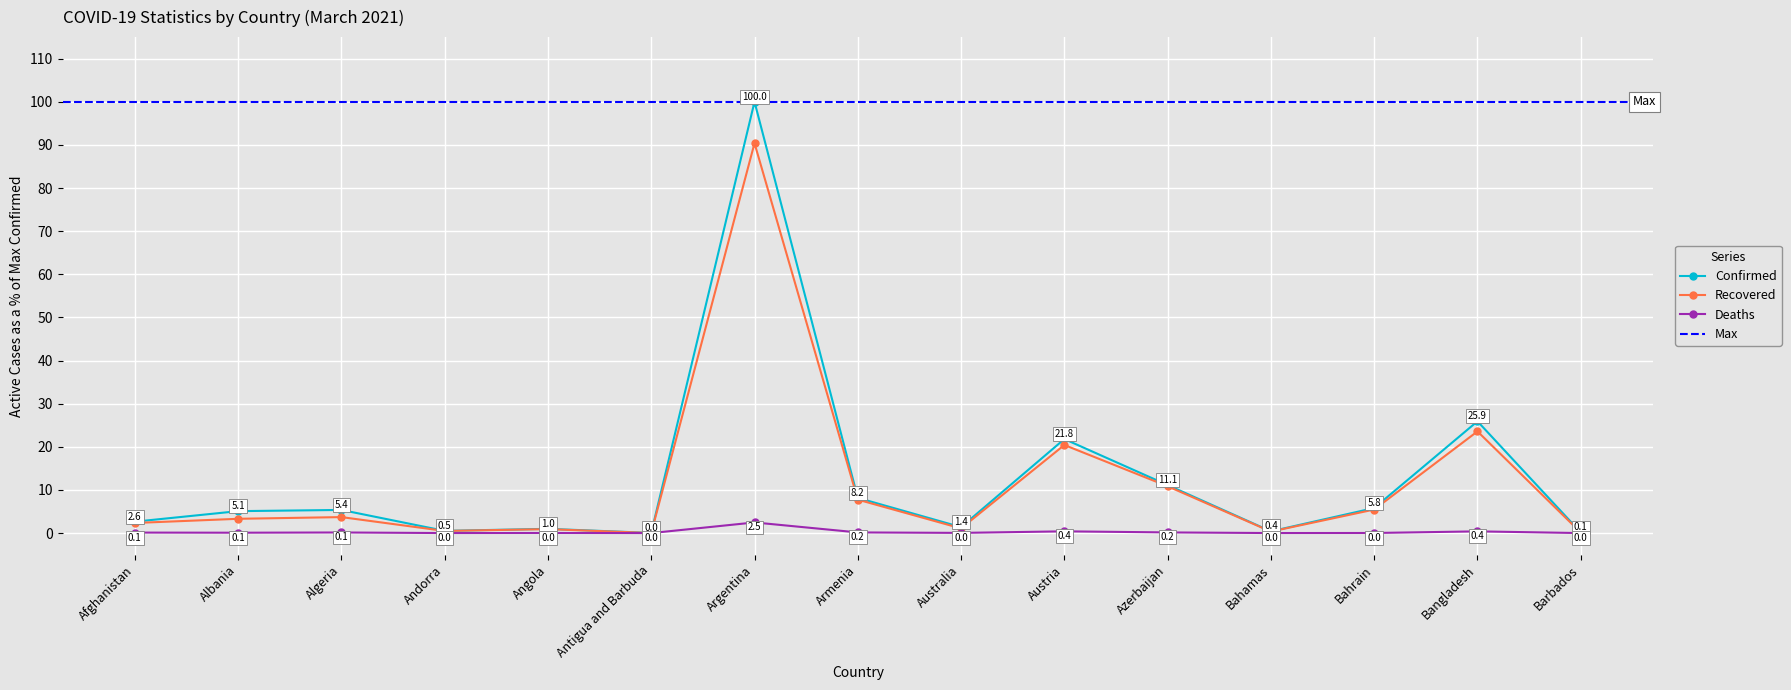

Between Australia and Armenia, which is larger?

Armenia